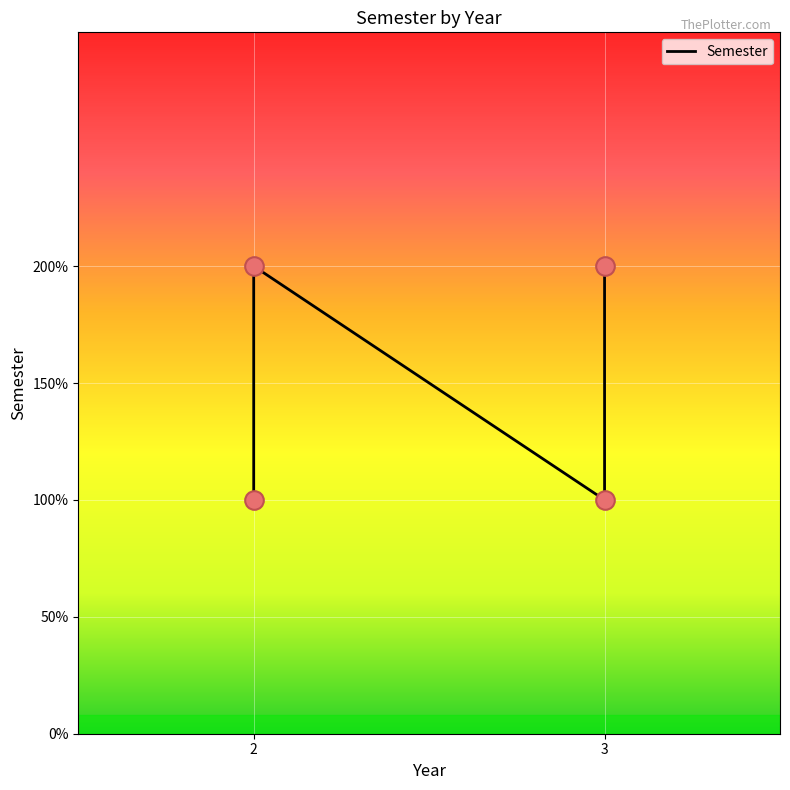

Which has a higher value, 3 or 2?

3